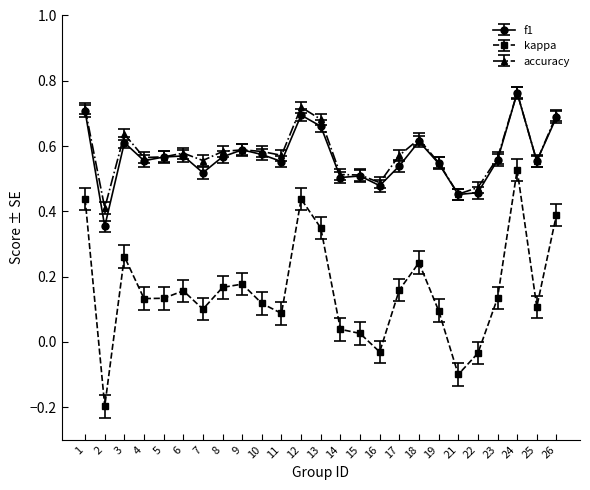

True or false: accuracy has more than 0 interior local peaks.

True